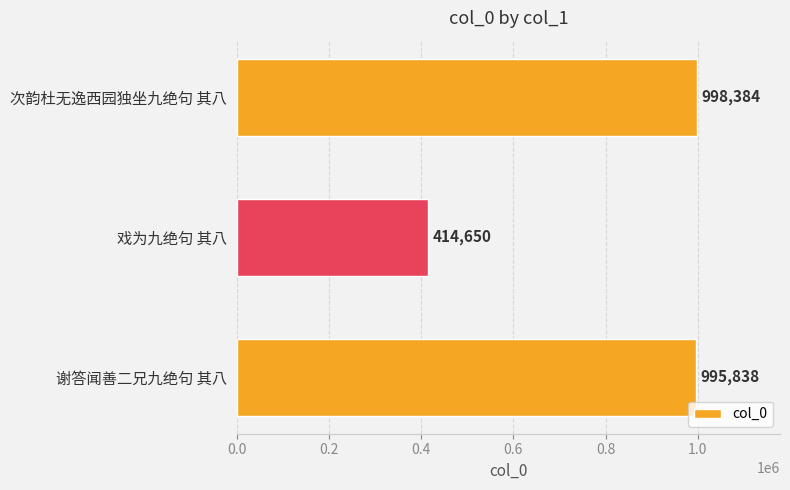

Which category has the highest value across all series?

次韵杜无逸西园独坐九绝句 其八